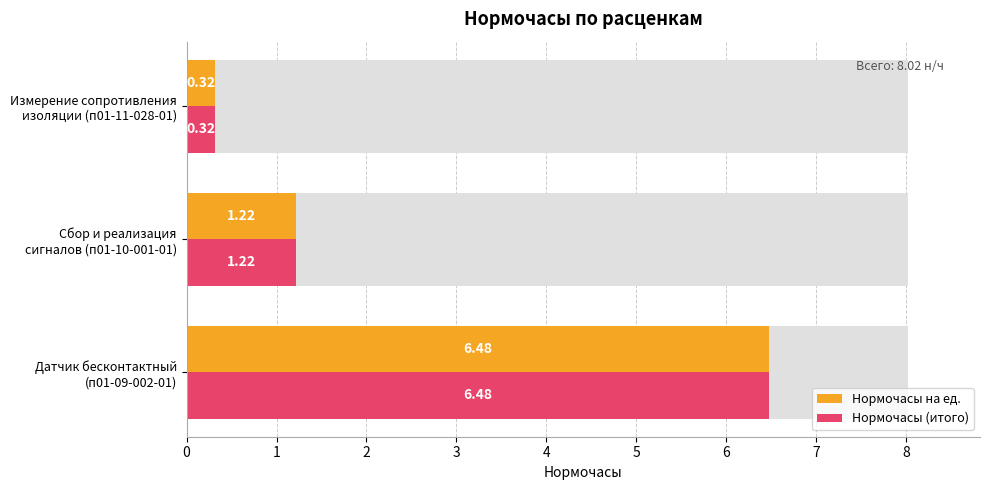

Between 1 and 2, which series saw the biggest shift?

Нормочасы на ед.